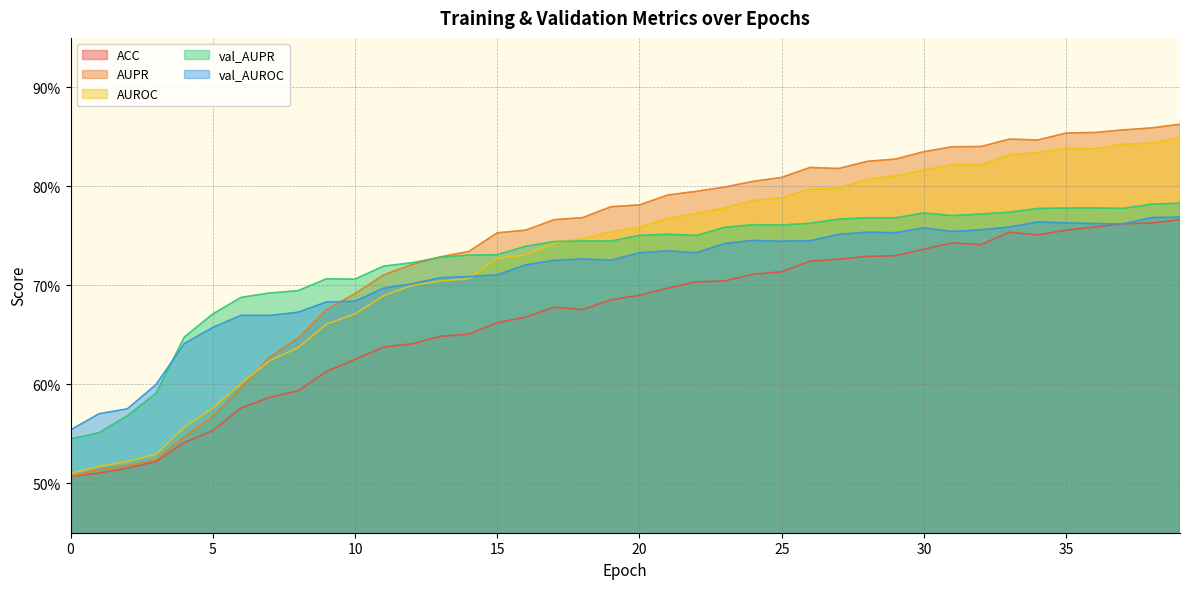

True or false: ACC and AUPR cross at least once.

False